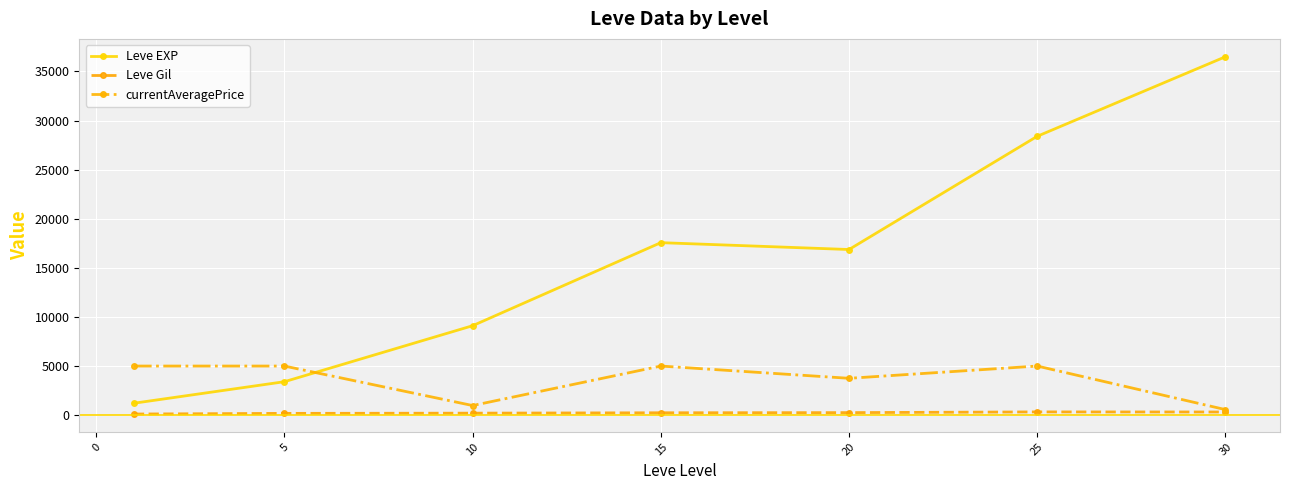

How many values in the Leve EXP series are below 16865?

3